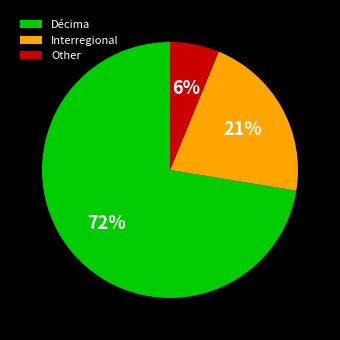

Rank the categories by value from lowest to highest.

Other, Interregional, Décima